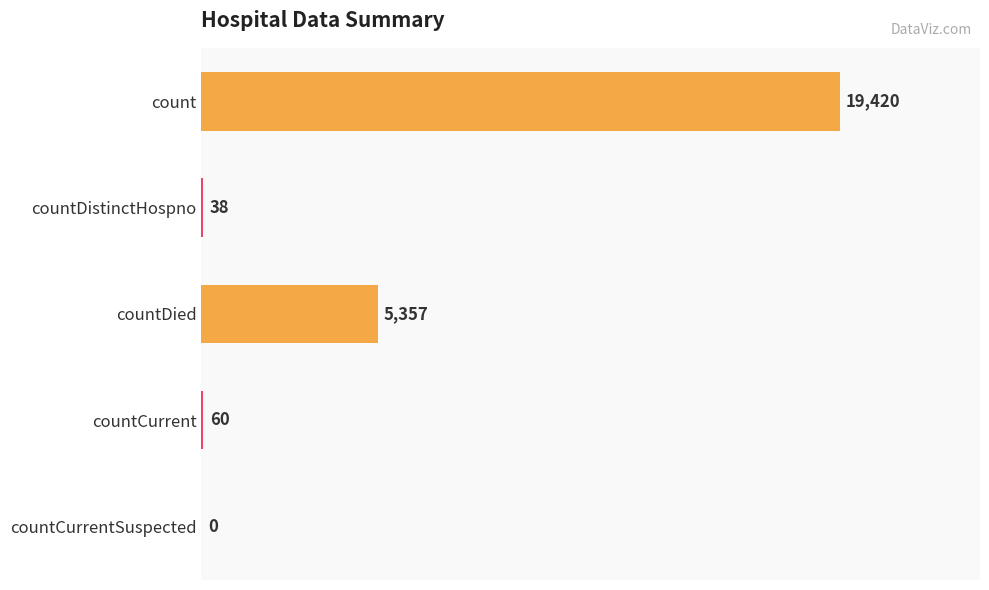

What is the sum of all values?

24875